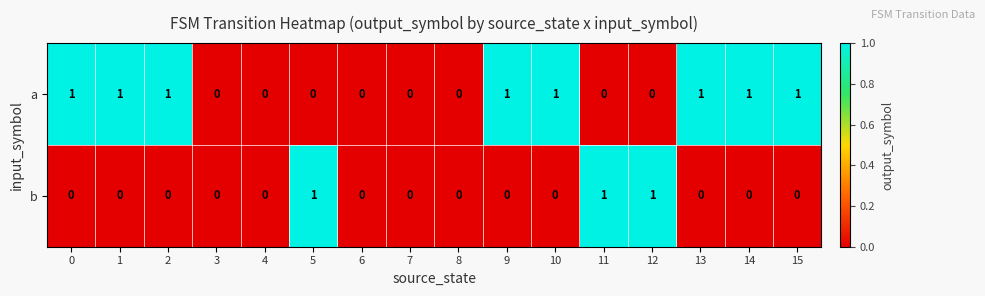

Is it true that b equals 0 at 2?

True